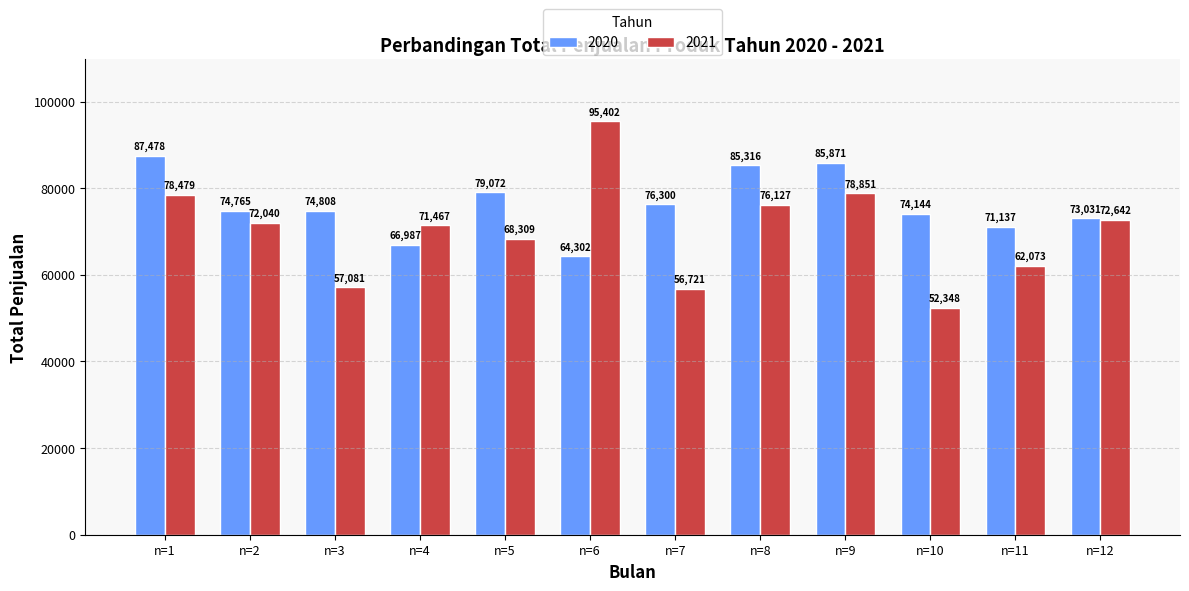

At which label does 2020 first exceed 74807?

n=1